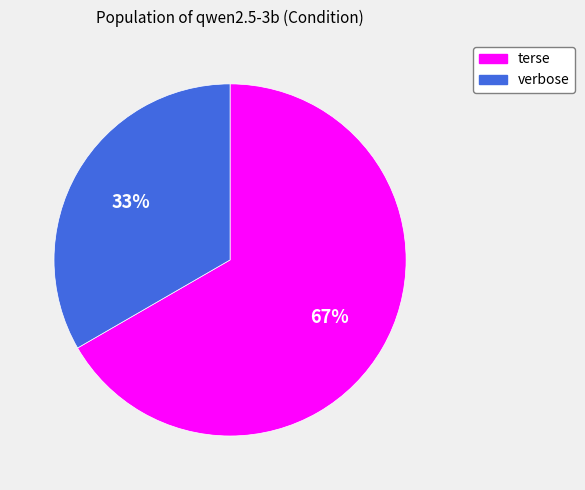

Count the number of slices in the pie.

2